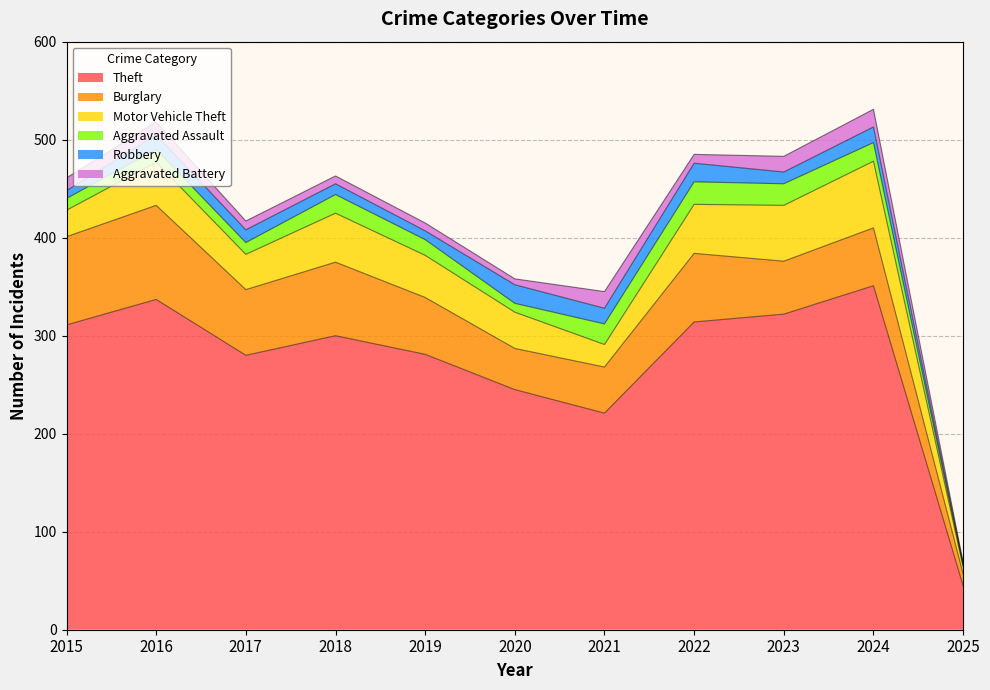

Reading left to right, transcribe all the data shown in this chart.

Theft: 2015=311	2016=337	2017=280	2018=300	2019=281	2020=245	2021=221	2022=314	2023=322	2024=351	2025=45
Burglary: 2015=90	2016=96	2017=67	2018=75	2019=58	2020=42	2021=47	2022=70	2023=54	2024=59	2025=12
Motor Vehicle Theft: 2015=27	2016=44	2017=36	2018=50	2019=43	2020=37	2021=23	2022=50	2023=57	2024=68	2025=7
Aggravated Assault: 2015=12	2016=13	2017=12	2018=19	2019=16	2020=9	2021=21	2022=23	2023=22	2024=19	2025=2
Robbery: 2015=8	2016=15	2017=13	2018=11	2019=9	2020=19	2021=16	2022=19	2023=12	2024=16	2025=1
Aggravated Battery: 2015=13	2016=13	2017=9	2018=8	2019=8	2020=6	2021=17	2022=9	2023=16	2024=18	2025=2